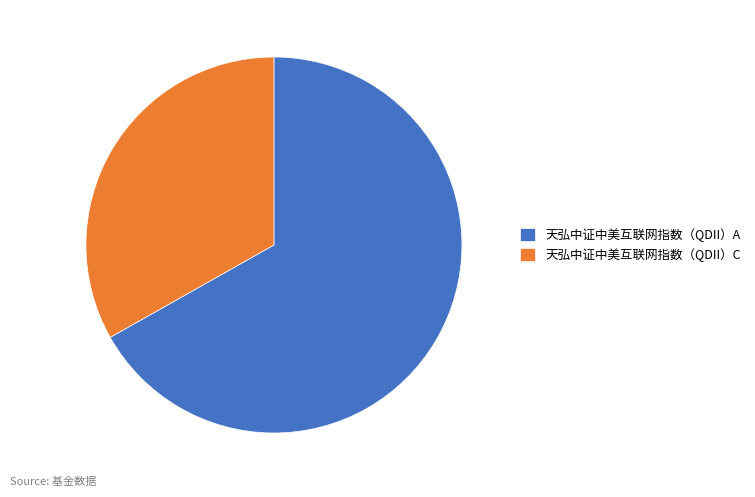

Is there any slice that represents more than half of the pie?

Yes